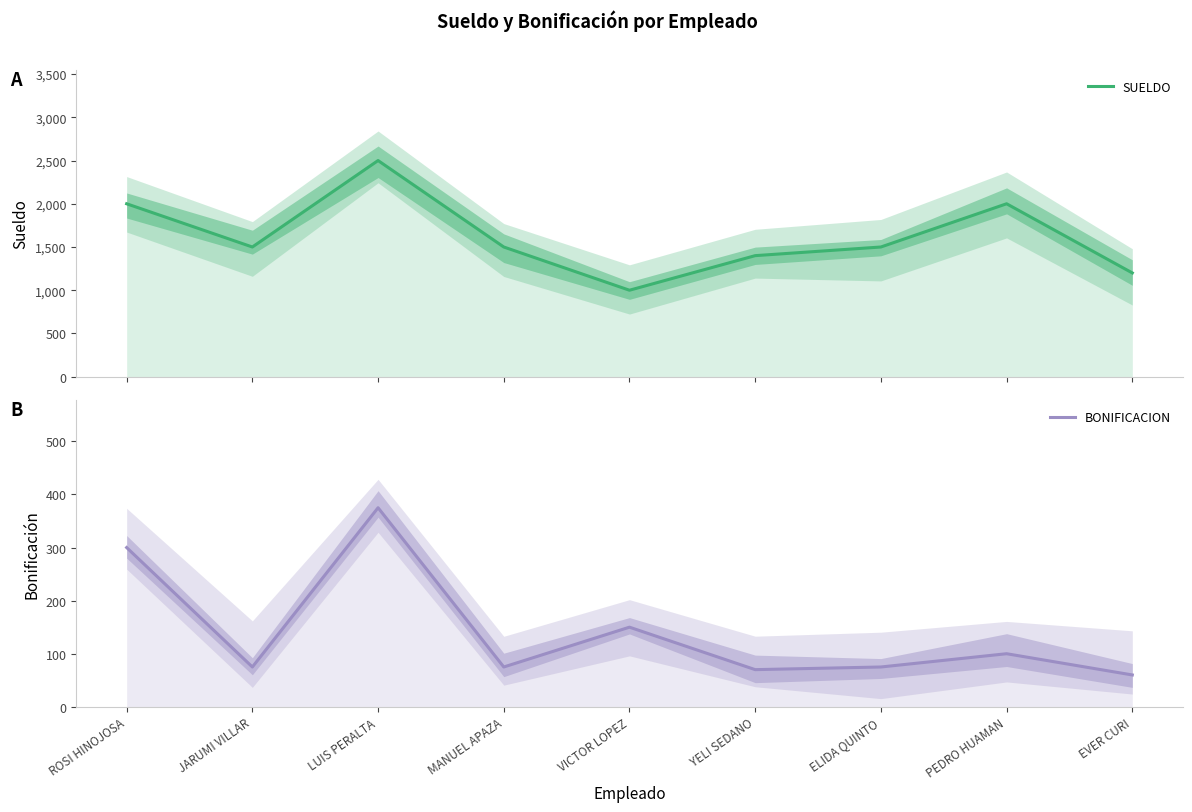

Rank the series at LUIS PERALTA from lowest to highest value.

BONIFICACION, SUELDO